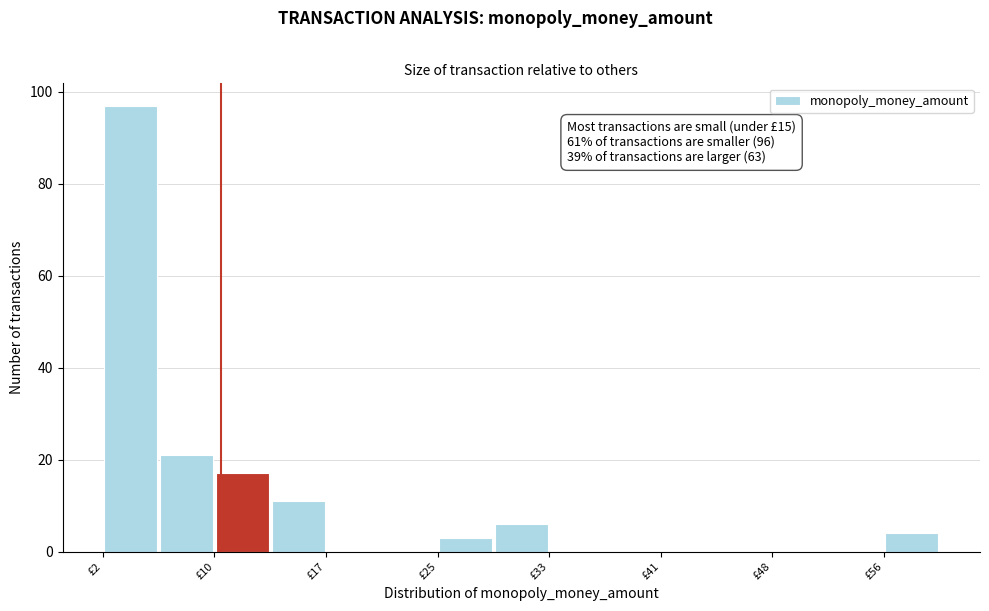

Around what value on the x-axis is the tallest bar? Give the approximate position of its centre, as read against the axis.

4